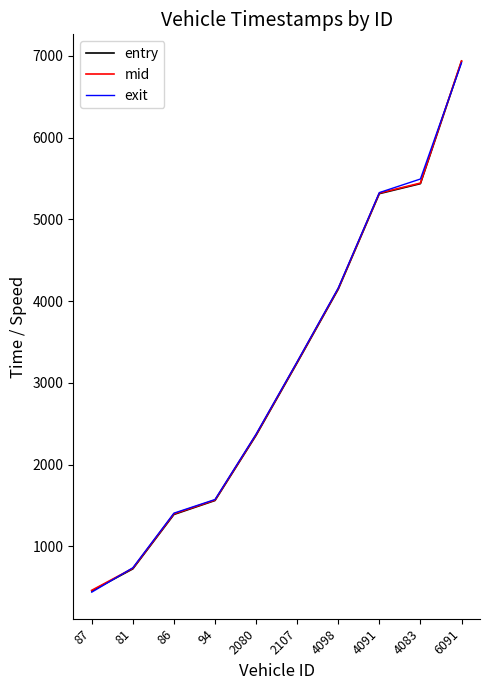

True or false: mid has a value of 5321.0 at 4091.

True